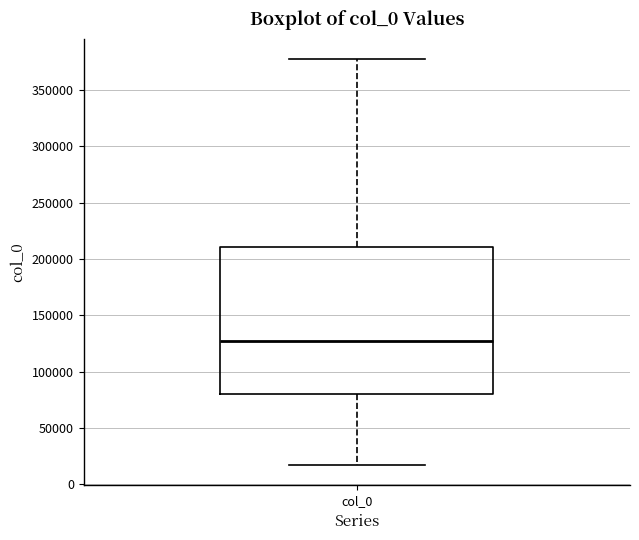

Read this box plot against the y-axis: the position of the median line, the range covered by the box, and the ends of both whiskers. The values are not printed on the chart, so give them approximately, as read against the axis.

median 125000, box 80000 to 210000, whiskers 15000 to 375000